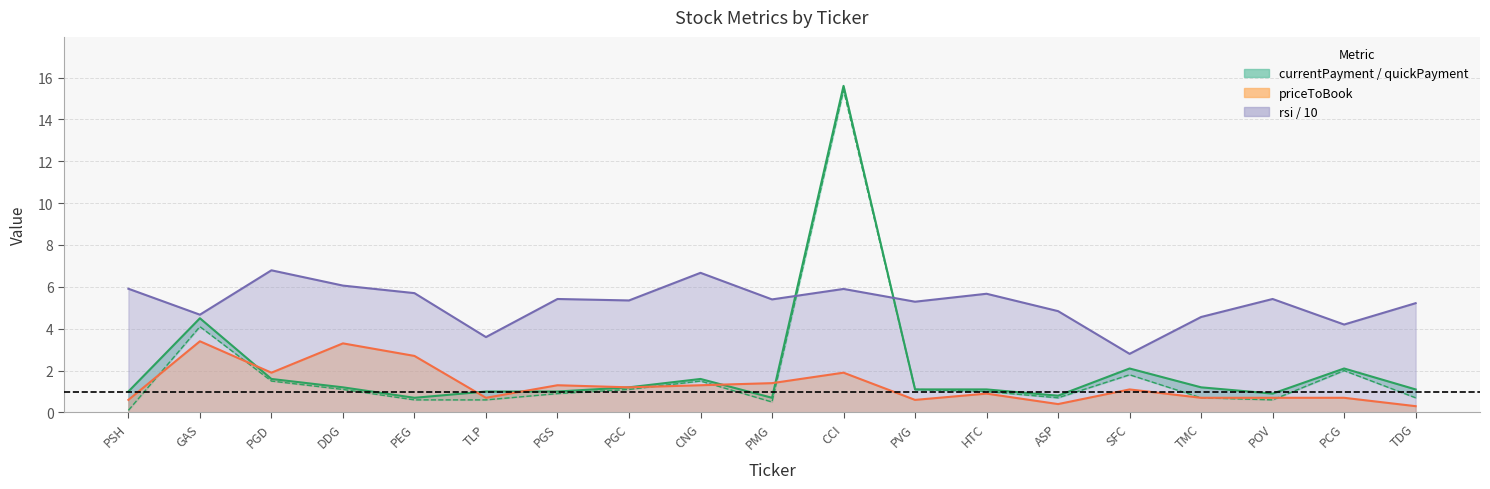

What is the label of the 18th point from the left?

PCG